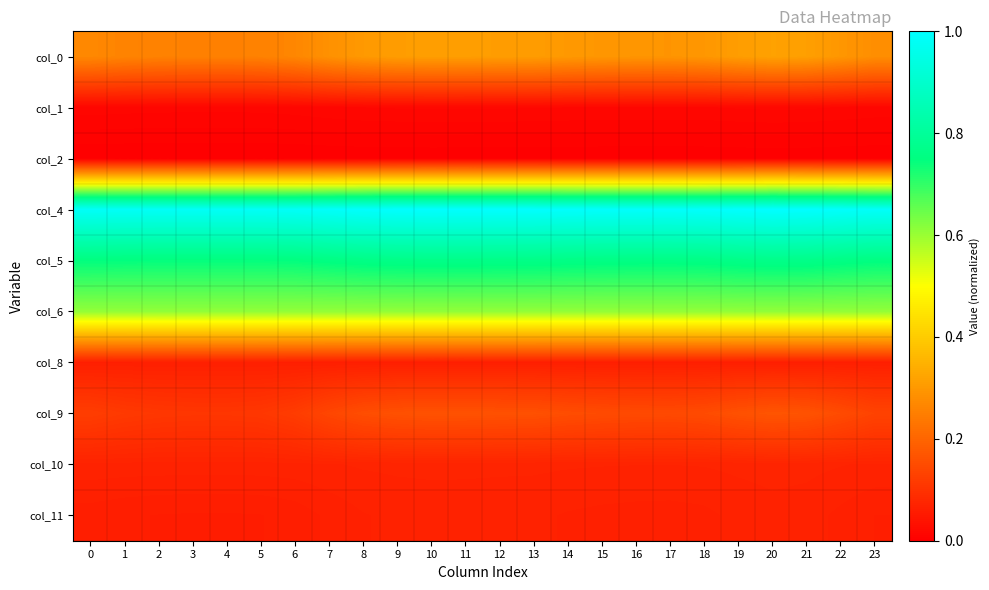

What is the total value across all series at 9?

3.1